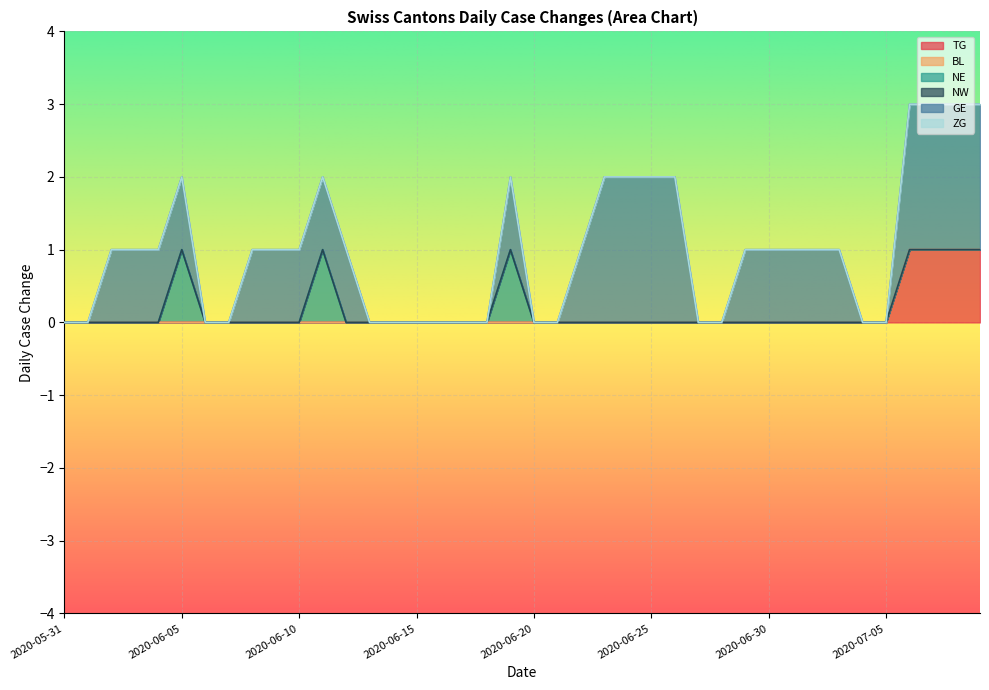

What are all the series names shown in the legend?

TG, BL, NE, NW, GE, ZG